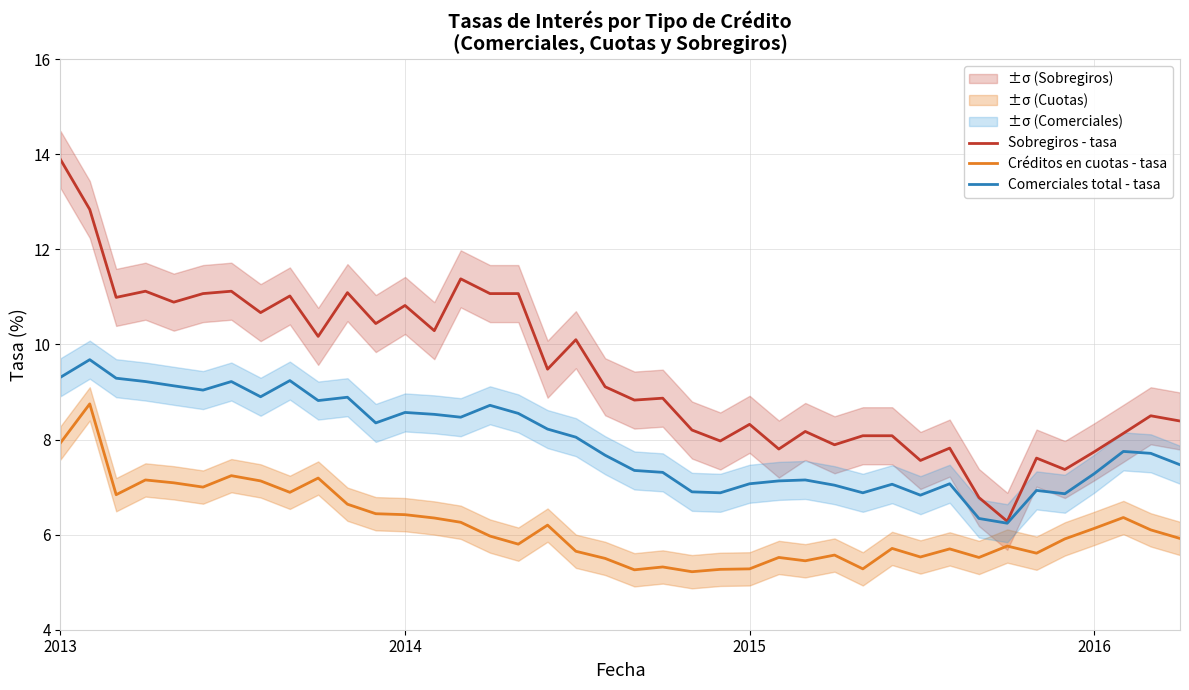

What are all the series names shown in the legend?

Sobregiros - tasa, Créditos en cuotas - tasa, Comerciales total - tasa